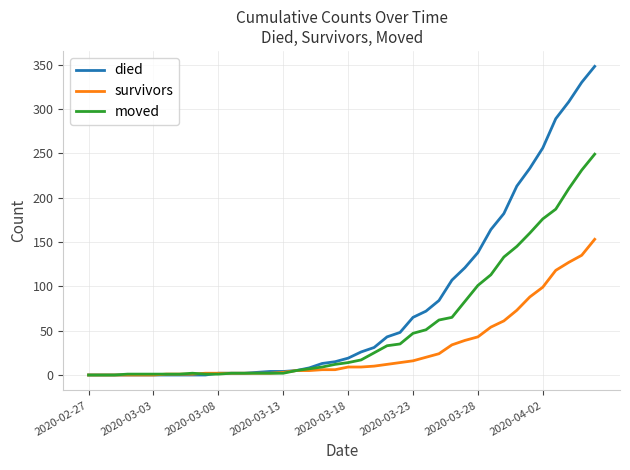

List the series in order of their overall mean, highest first.

died, moved, survivors